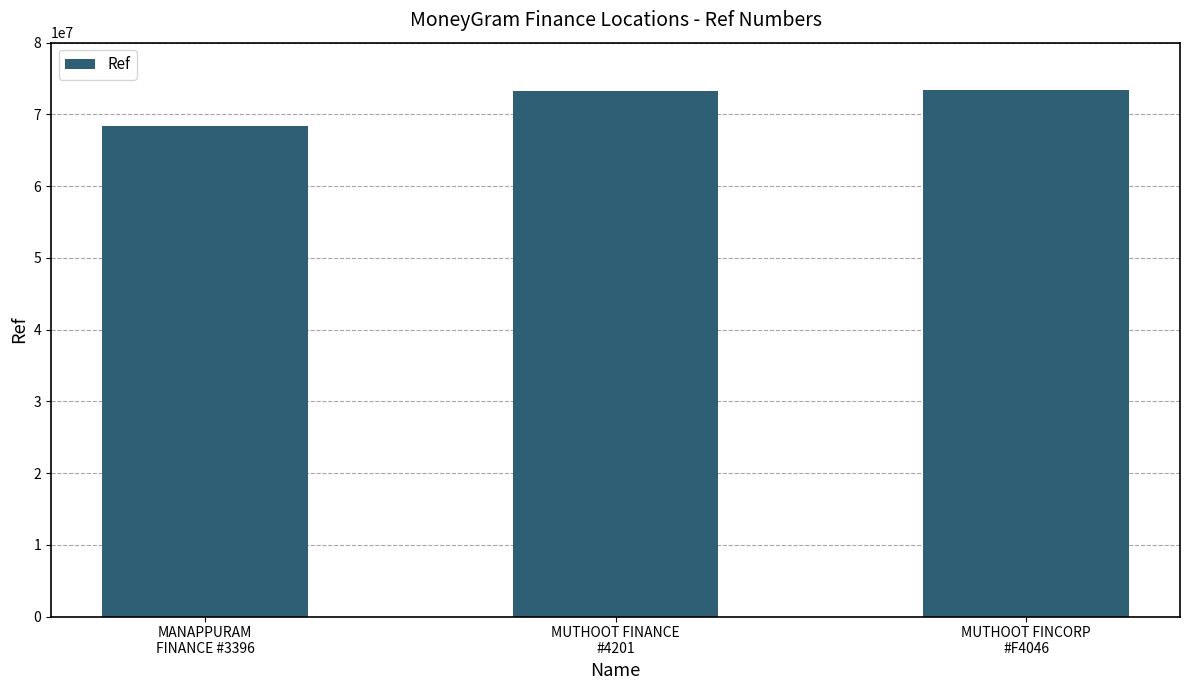

What is the sum of the values at MANAPPURAM
FINANCE #3396 and MUTHOOT FINANCE
#4201?

141655469